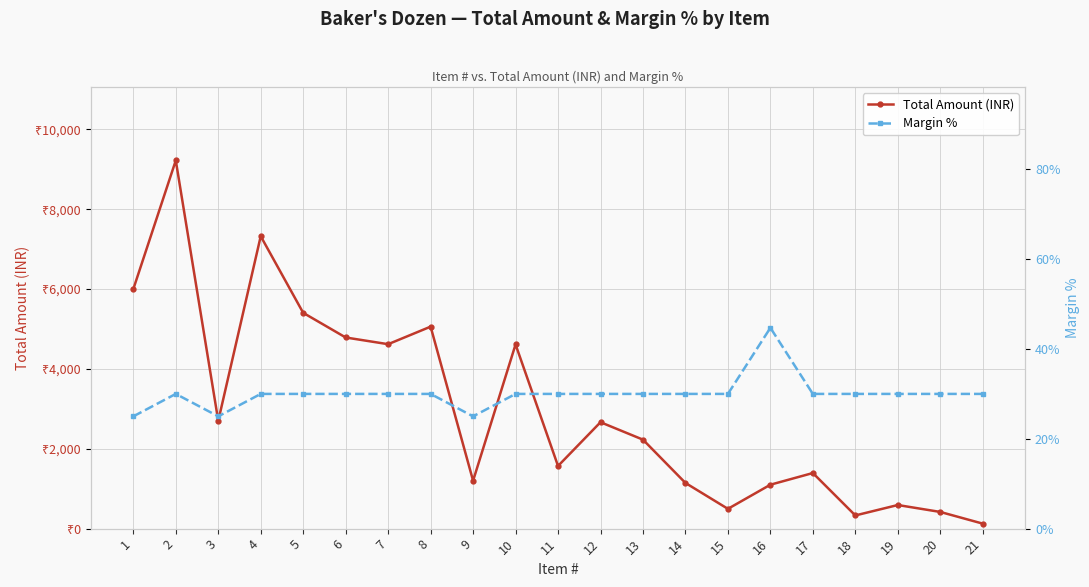

Is it true that Margin % equals 30.0 at 21?

True